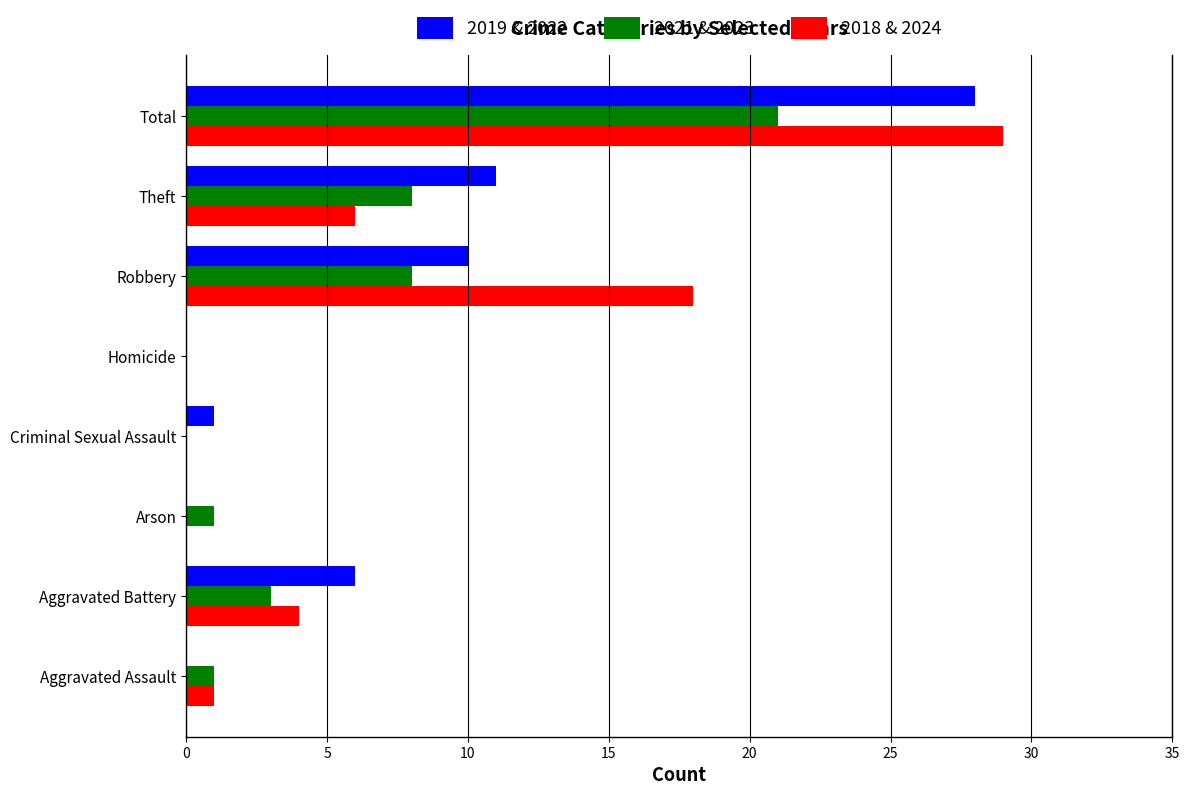

Is the value of 2018 & 2024 at Aggravated Assault greater than the value of 2021 & 2023 at Homicide?

Yes